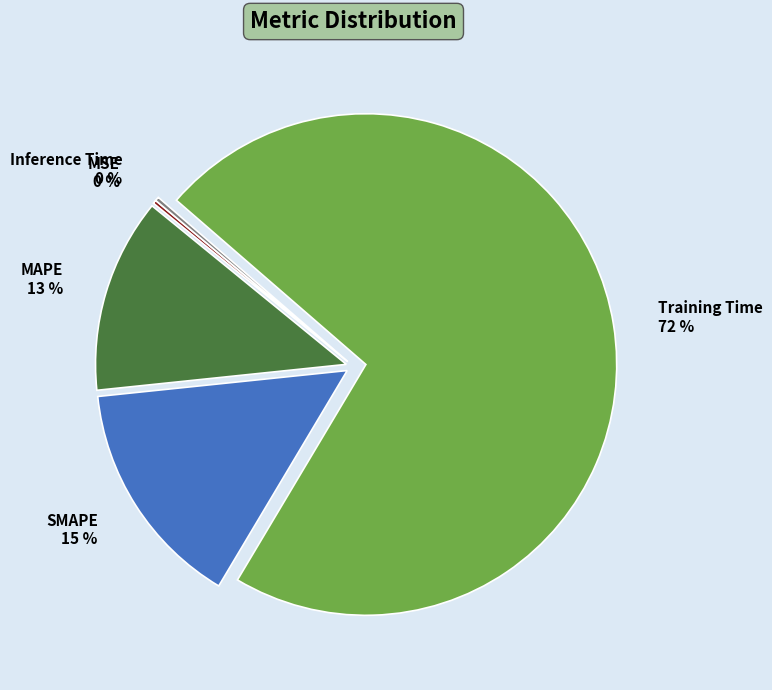

Which category has the biggest portion of the pie?

Training Time